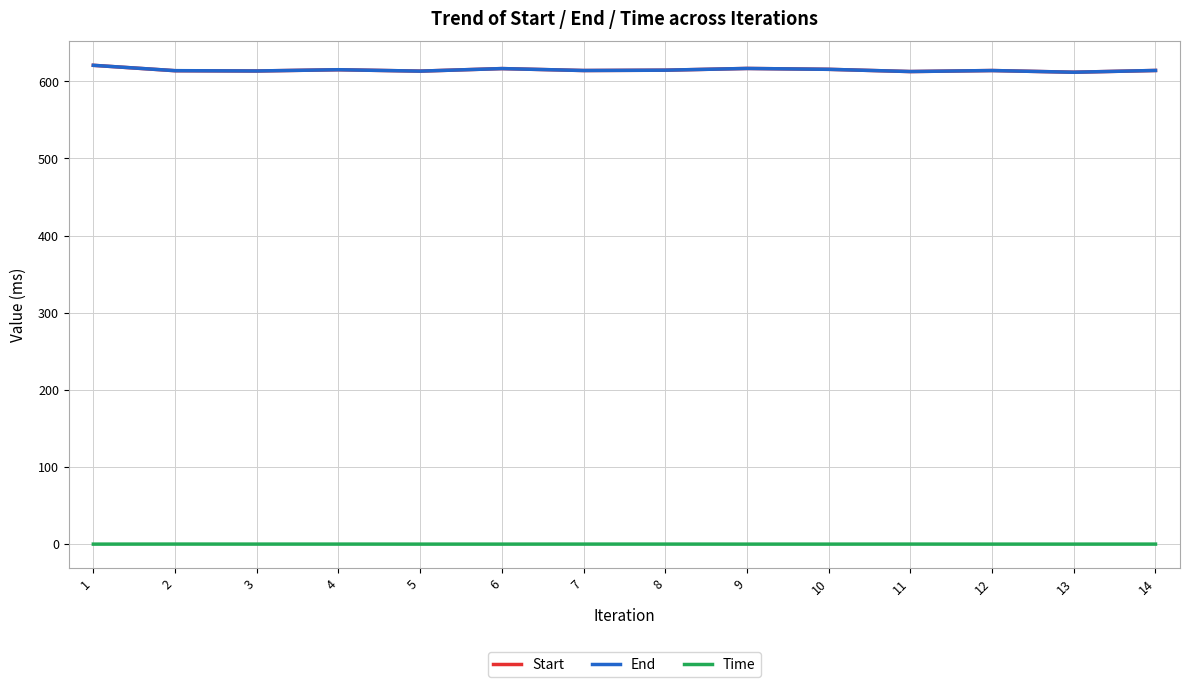

True or false: Start and Time intersect in this chart.

False